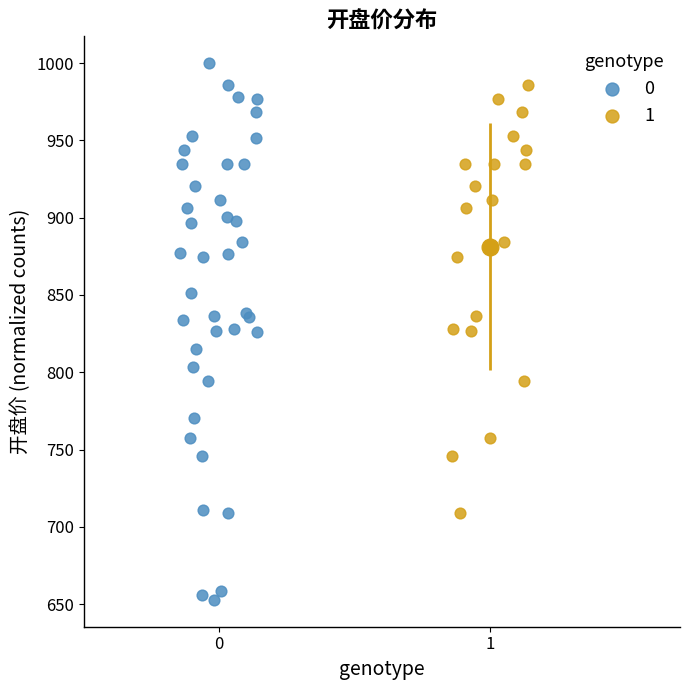

What are all the series names shown in the legend?

0, 1